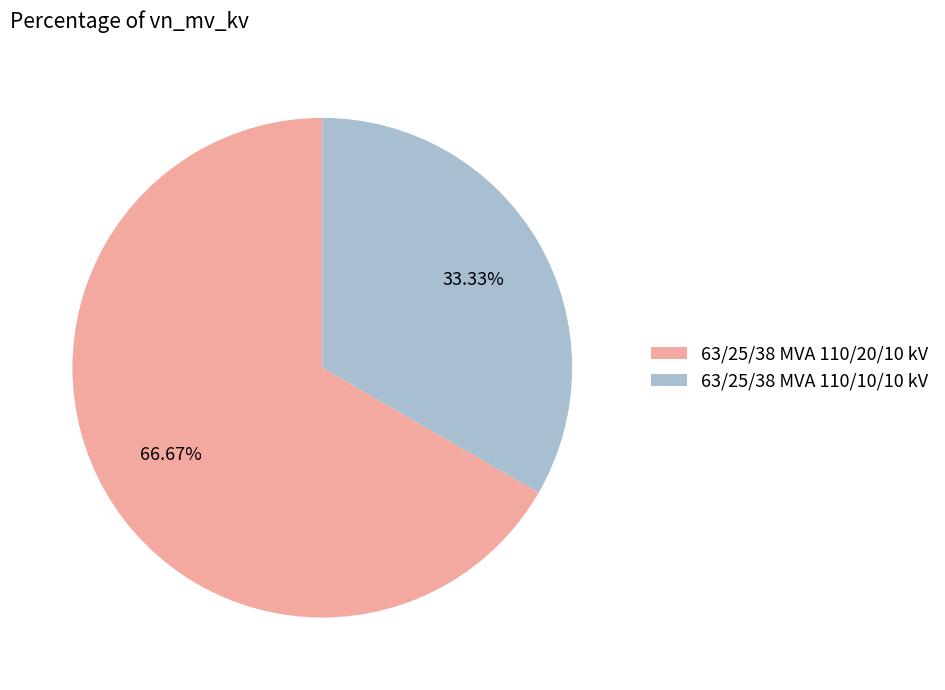

What is the ratio of the value at 63/25/38 MVA 110/10/10 kV to the value at 63/25/38 MVA 110/20/10 kV?

0.5